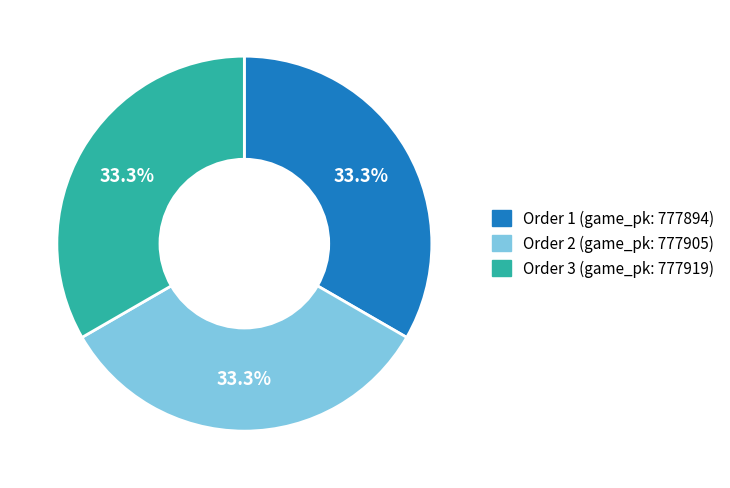

Does any single category account for the majority?

No